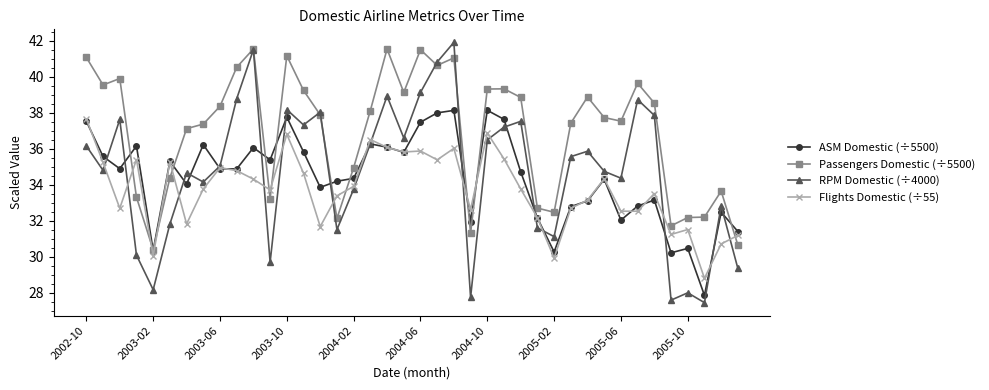

What is the minimum value for RPM Domestic (÷4000)?

27.4